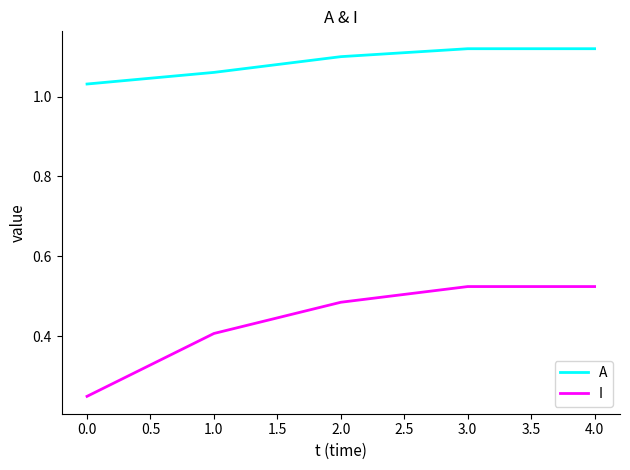

What is the total value across all series at 4.0?

1.6